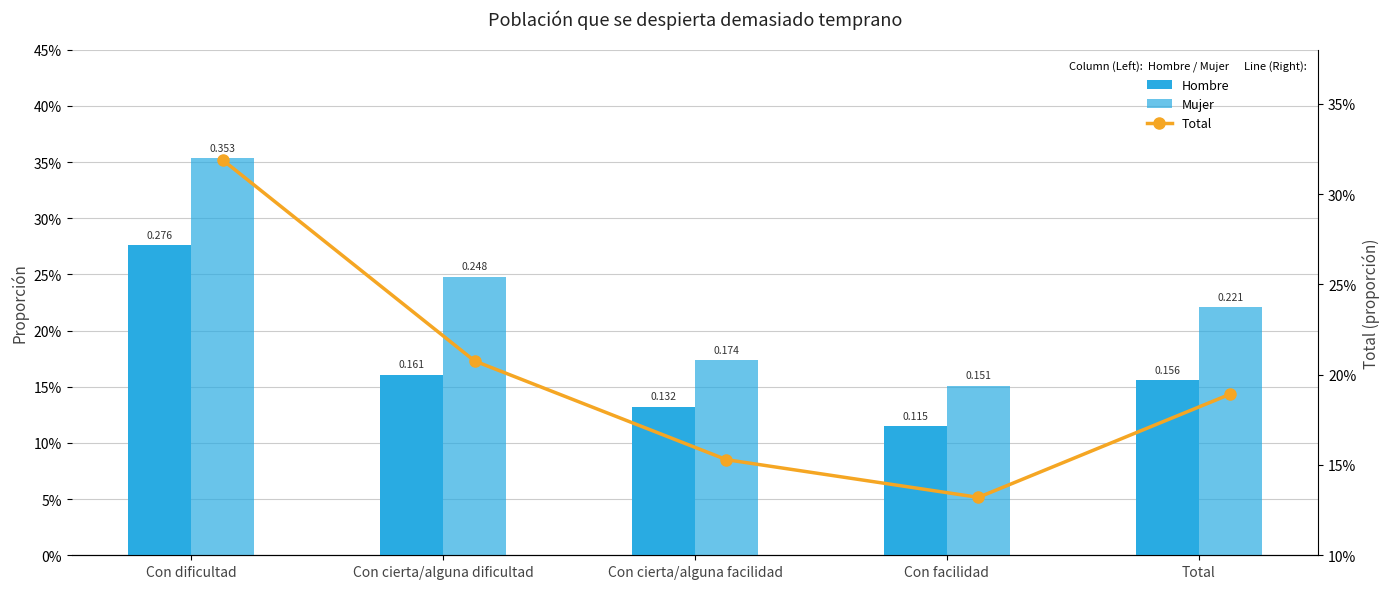

Reading left to right, transcribe all the data shown in this chart.

Hombre: 0.3	0.2	0.1	0.1	0.2
Mujer: 0.4	0.2	0.2	0.2	0.2
Total: 0.3	0.2	0.2	0.1	0.2